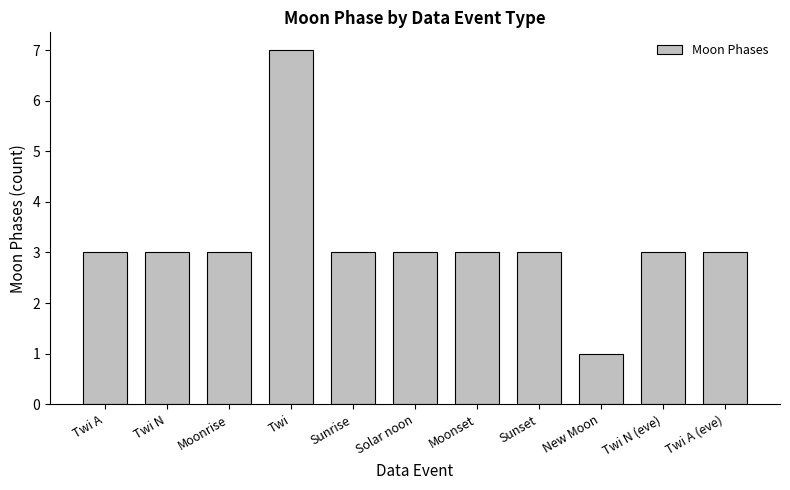

What is the difference between the maximum and minimum values?

6